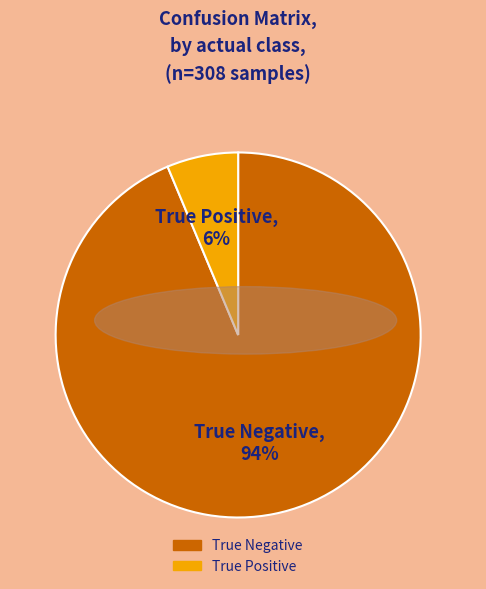

Count the number of slices in the pie.

2